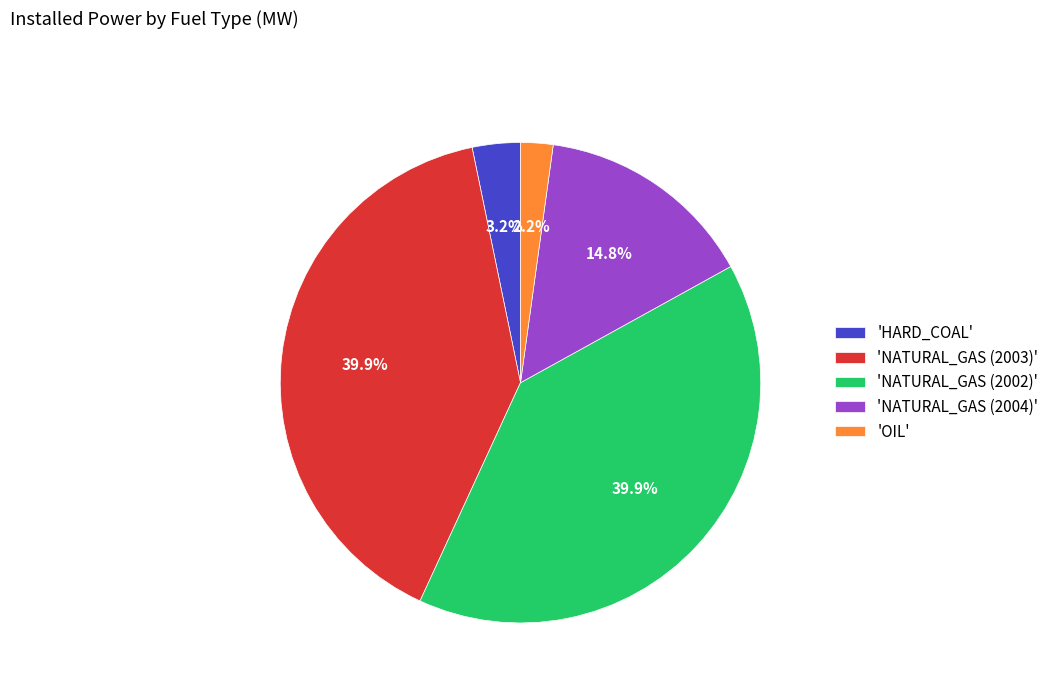

Is there a majority slice in this chart?

No